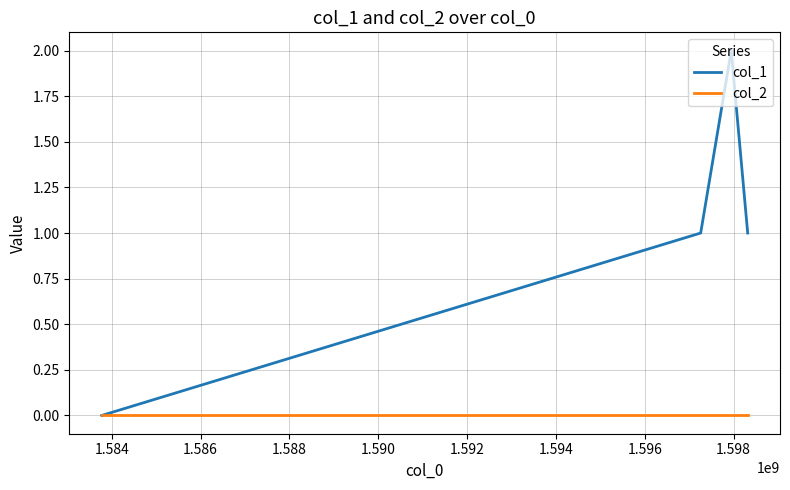

True or false: col_1 has more than 1 interior local peaks.

False